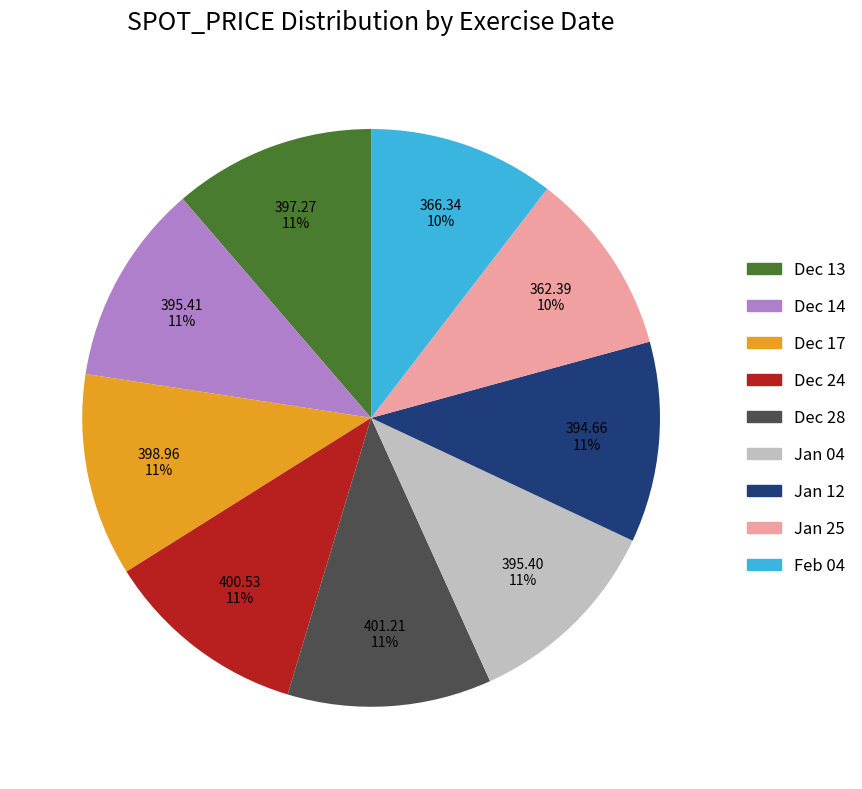

True or false: Dec 14 accounts for 11% of the total.

True